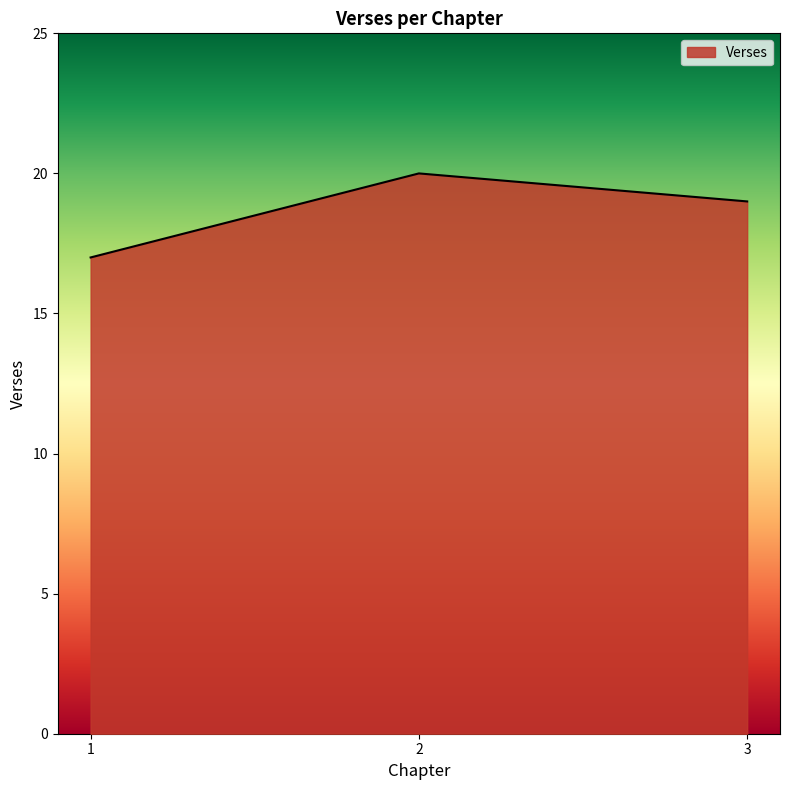

At which category does the chart reach its minimum across all series?

1